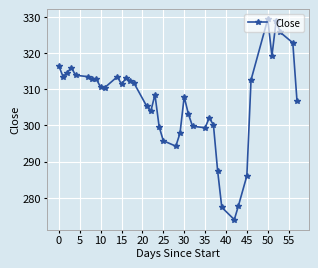

What is the difference between the maximum and minimum values?

55.4